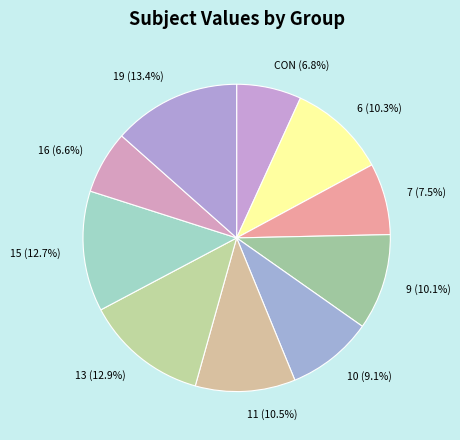

What percentage is NOT represented by 11?

89.5%